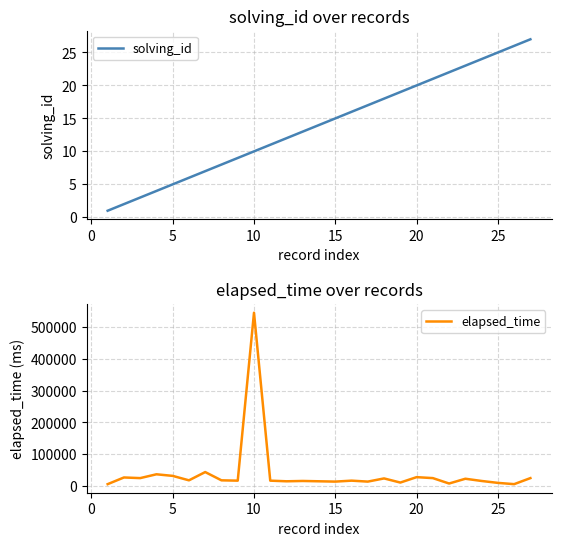

How many data points in solving_id are above 14?

13